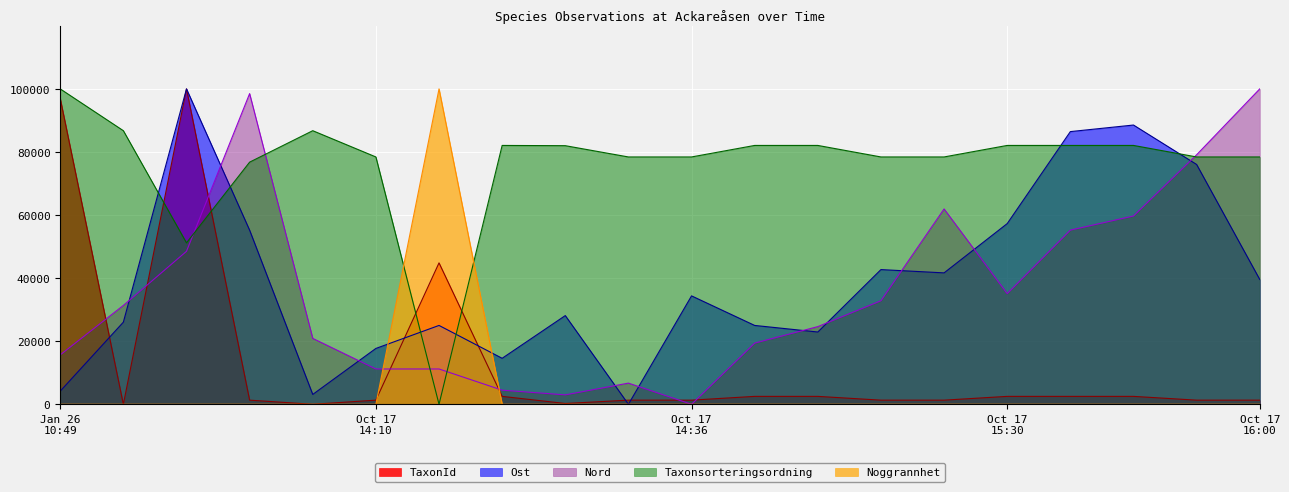

Which series has the largest total across all categories?

Taxonsorteringsordning